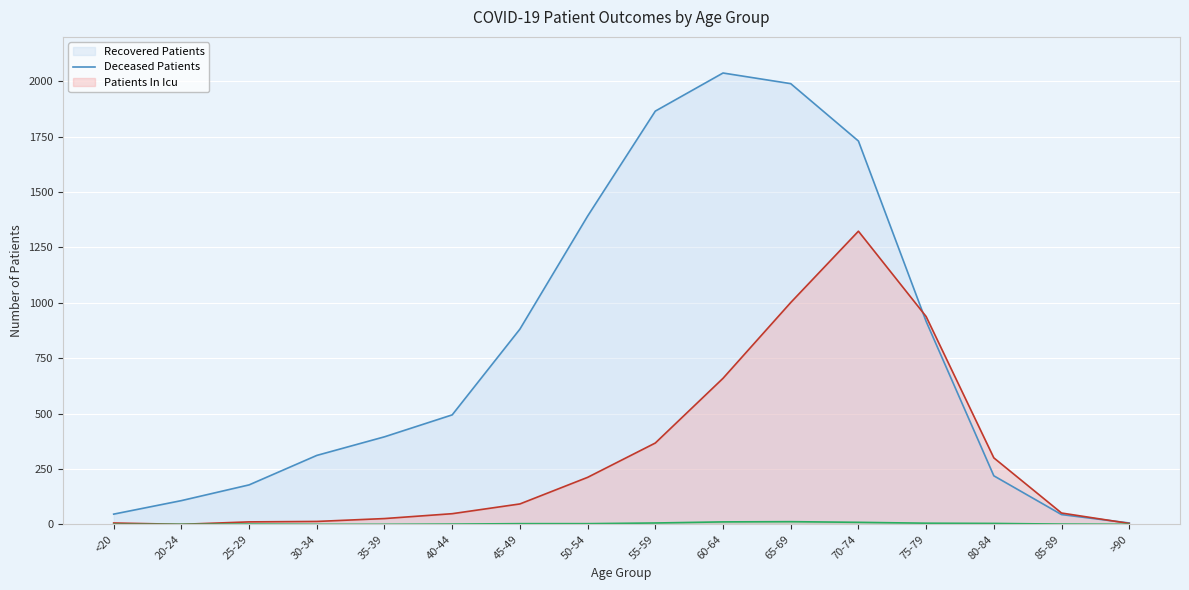

At which label does deceased_patients (line) reach its minimum?

20-24